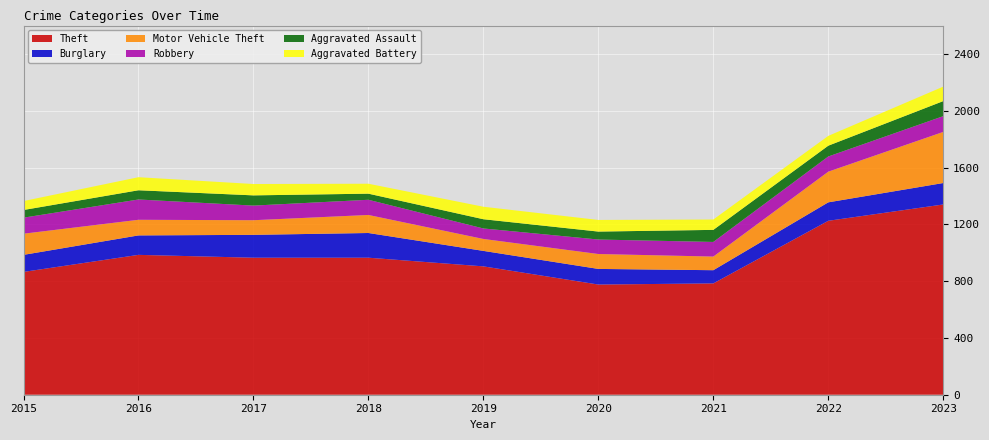

Reading right to left, extract all data points from this chart.

Theft: 1340	1225	784	776	904	965	965	985	865
Burglary: 151	130	93	110	109	174	161	137	120
Motor Vehicle Theft: 360	216	96	105	84	127	103	110	149
Robbery: 111	107	103	102	74	107	103	143	113
Aggravated Assault: 106	76	85	56	65	43	72	65	54
Aggravated Battery: 102	69	73	82	88	70	80	92	63